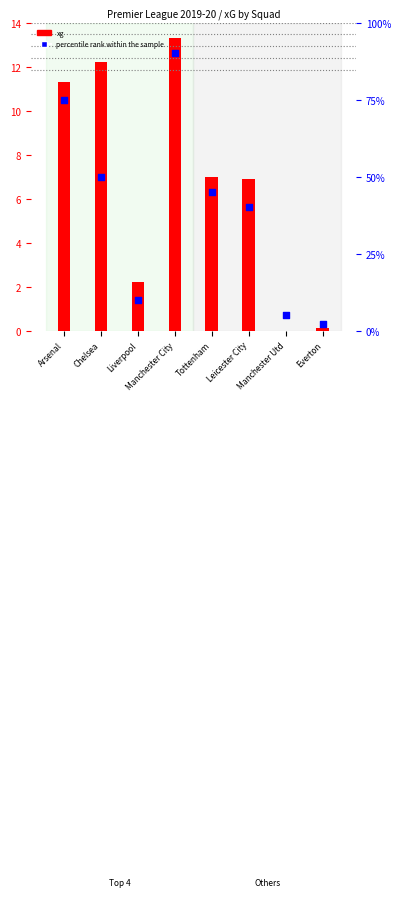

At which category is the sum across all series the highest?

Manchester City